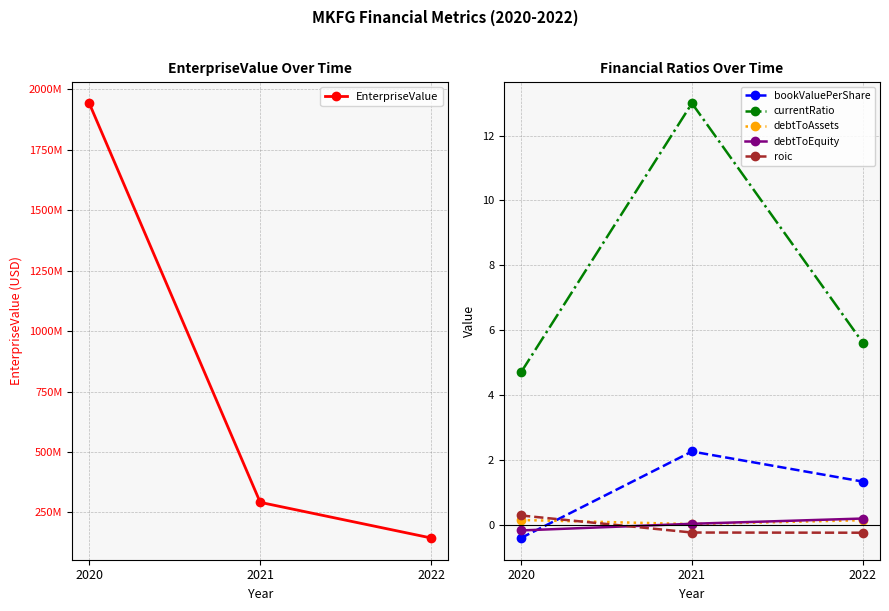

Which series changed the most between 2020 and 2021?

EnterpriseValue